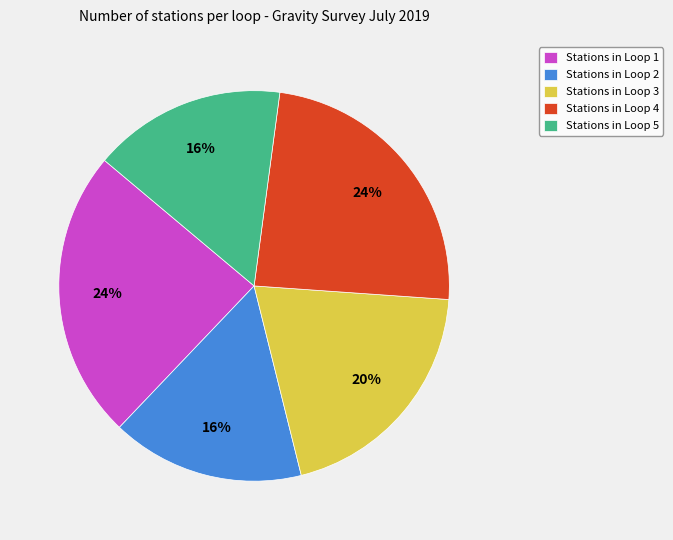

Is there any slice that represents more than half of the pie?

No